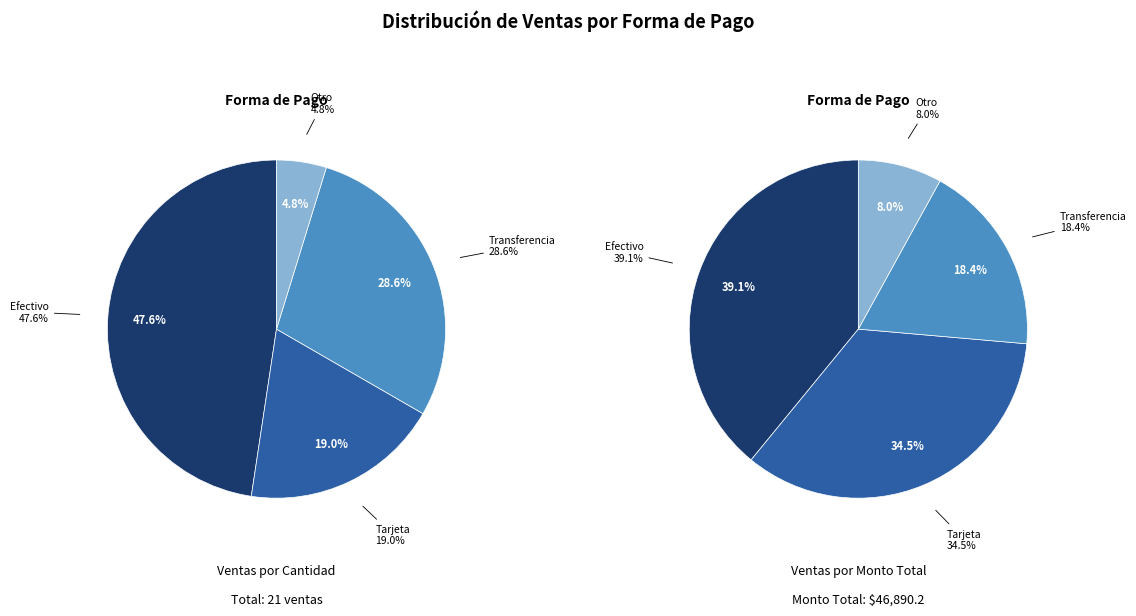

To the nearest percent, what portion does Tarjeta represent?

19%